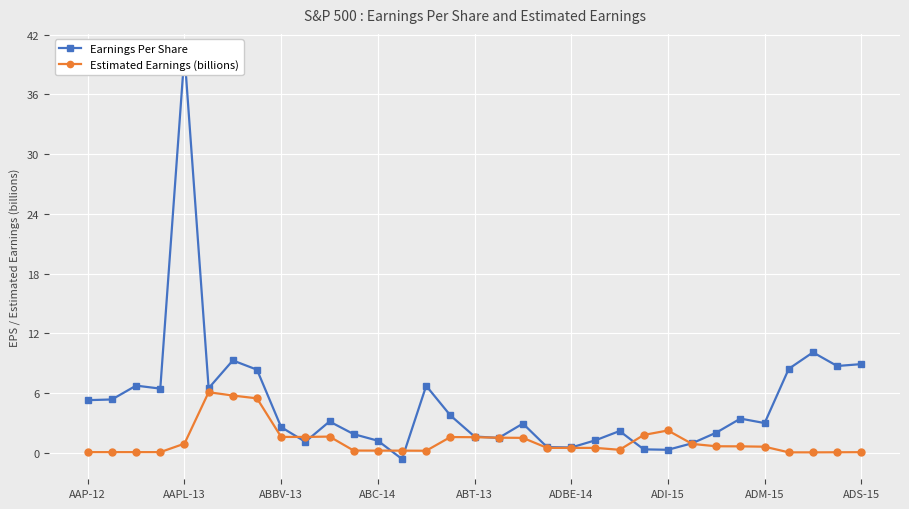

Which has a higher value, AAPL-13 or ADI-15?

ADI-15